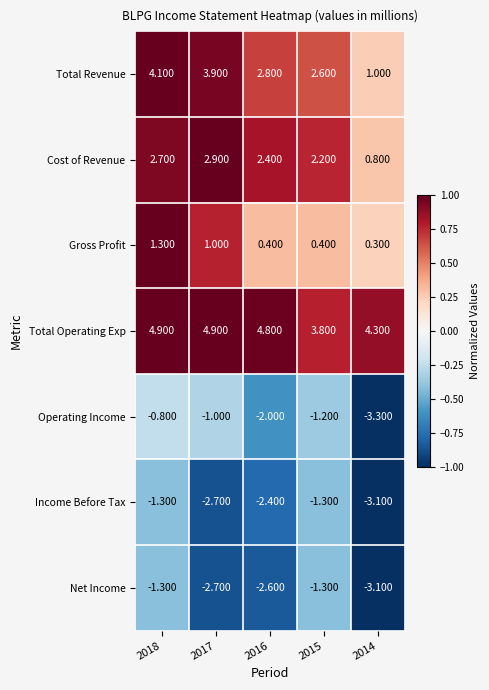

Rank the series at 2016 from highest to lowest value.

Total Operating Exp, Total Revenue, Cost of Revenue, Gross Profit, Operating Income, Income Before Tax, Net Income